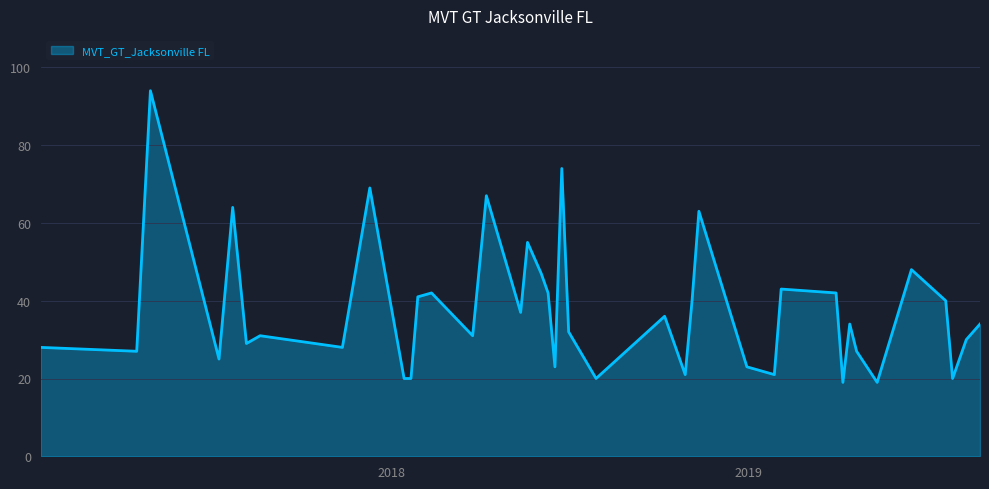

What is the minimum value shown in the chart?

19